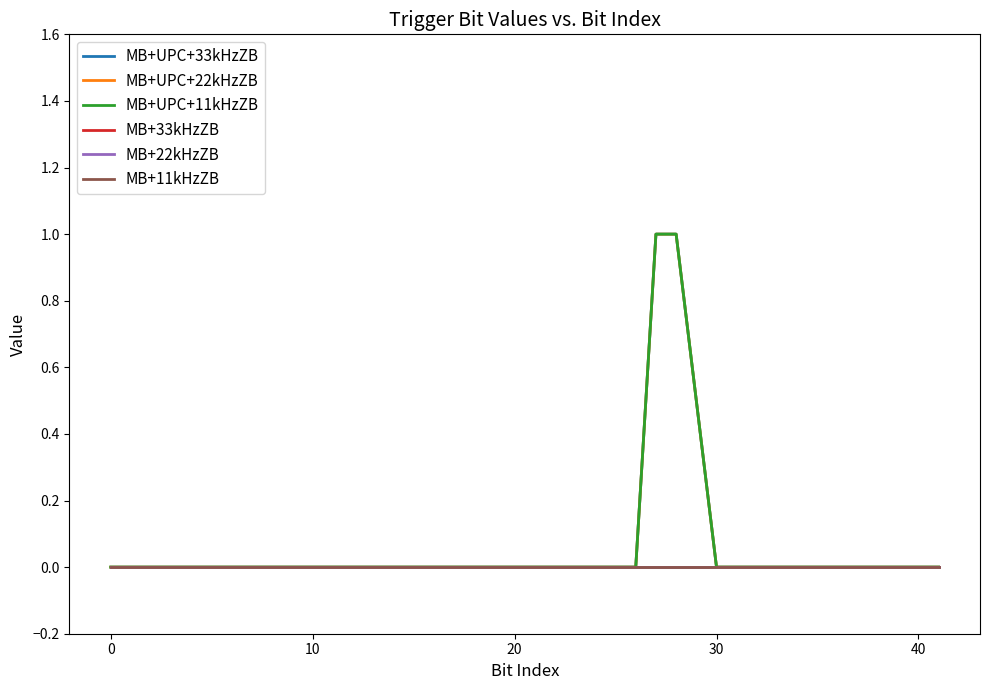

Reading right to left, what are all the values shown in this chart?

MB+UPC+33kHzZB: 0	0	0	0	0	0	0	0	0	0	1	1	0	0	0	0	0	0	0	0	0	0	0	0	0	0	0	0	0	0	0	0	0	0	0	0	0	0	0
MB+UPC+22kHzZB: 0	0	0	0	0	0	0	0	0	0	1	1	0	0	0	0	0	0	0	0	0	0	0	0	0	0	0	0	0	0	0	0	0	0	0	0	0	0	0
MB+UPC+11kHzZB: 0	0	0	0	0	0	0	0	0	0	1	1	0	0	0	0	0	0	0	0	0	0	0	0	0	0	0	0	0	0	0	0	0	0	0	0	0	0	0
MB+33kHzZB: 0	0	0	0	0	0	0	0	0	0	0	0	0	0	0	0	0	0	0	0	0	0	0	0	0	0	0	0	0	0	0	0	0	0	0	0	0	0	0
MB+22kHzZB: 0	0	0	0	0	0	0	0	0	0	0	0	0	0	0	0	0	0	0	0	0	0	0	0	0	0	0	0	0	0	0	0	0	0	0	0	0	0	0
MB+11kHzZB: 0	0	0	0	0	0	0	0	0	0	0	0	0	0	0	0	0	0	0	0	0	0	0	0	0	0	0	0	0	0	0	0	0	0	0	0	0	0	0